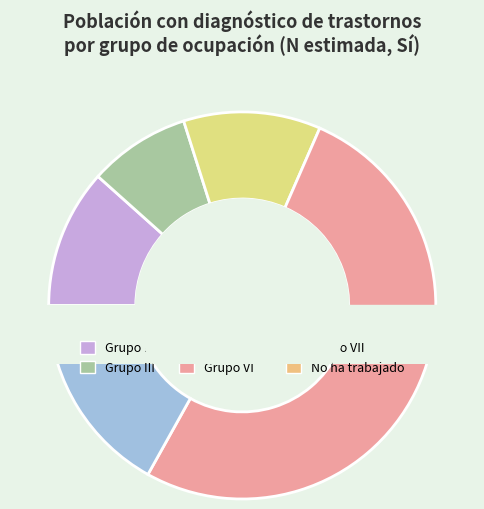

Is it true that Grupo VI is 52% of the pie?

True